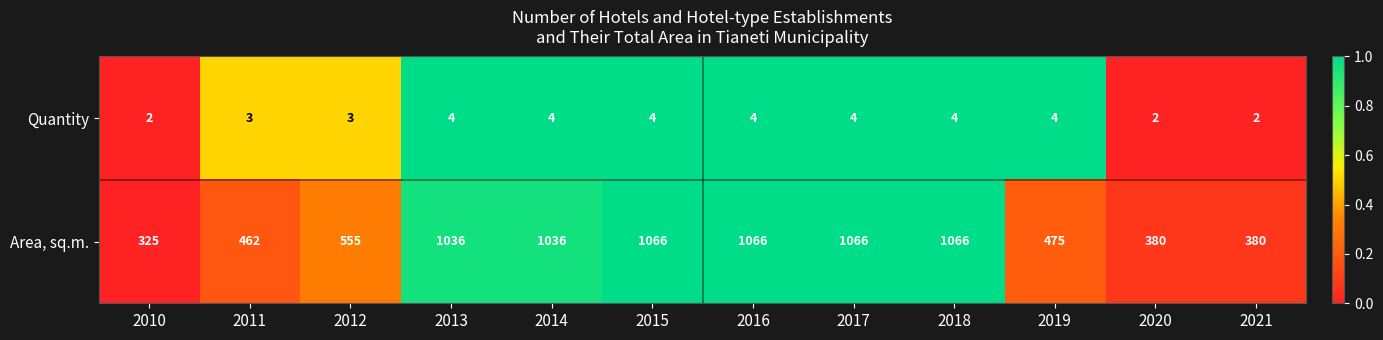

The value of Area, sq.m. at 2010 is 106. True or false?

False